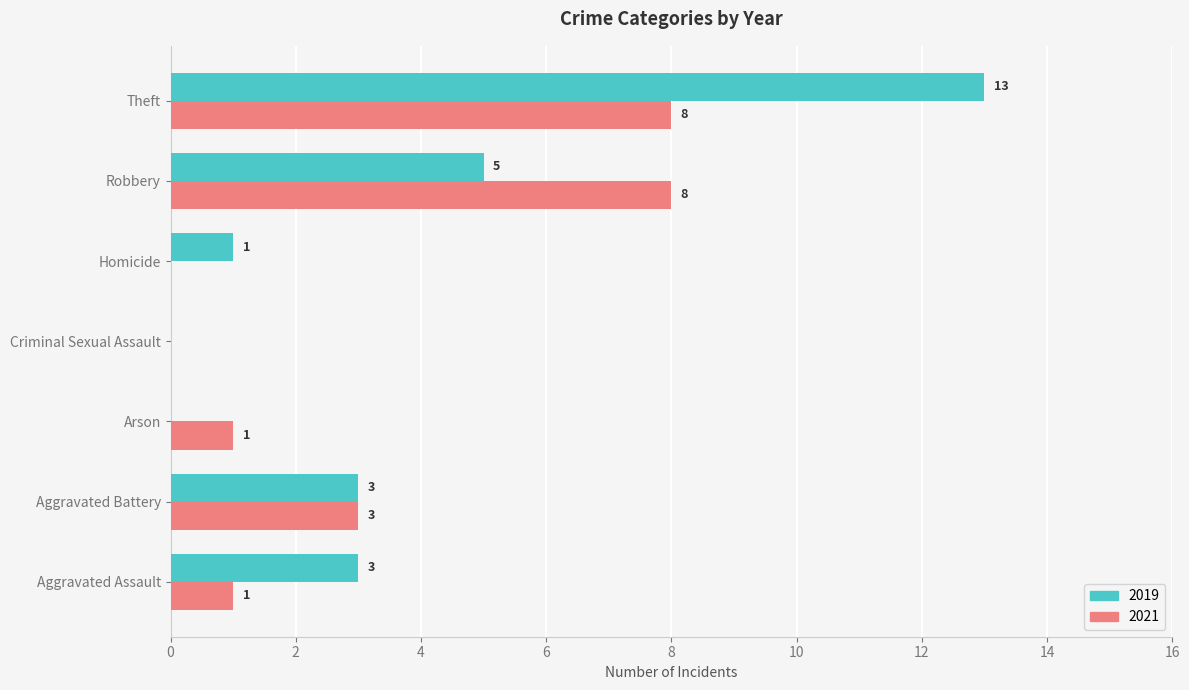

What is the sum of all 2019 values?

25